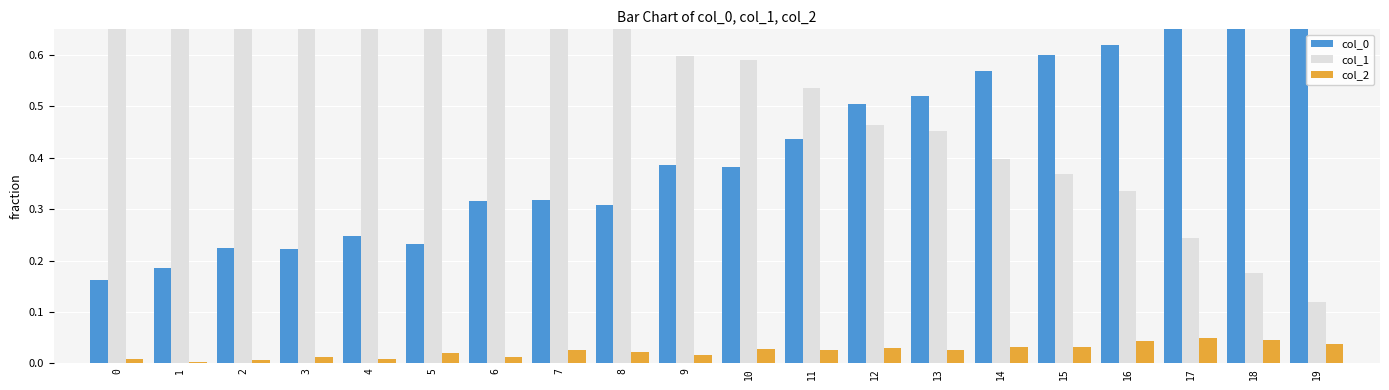

Which series has the largest range (max minus min)?

col_1